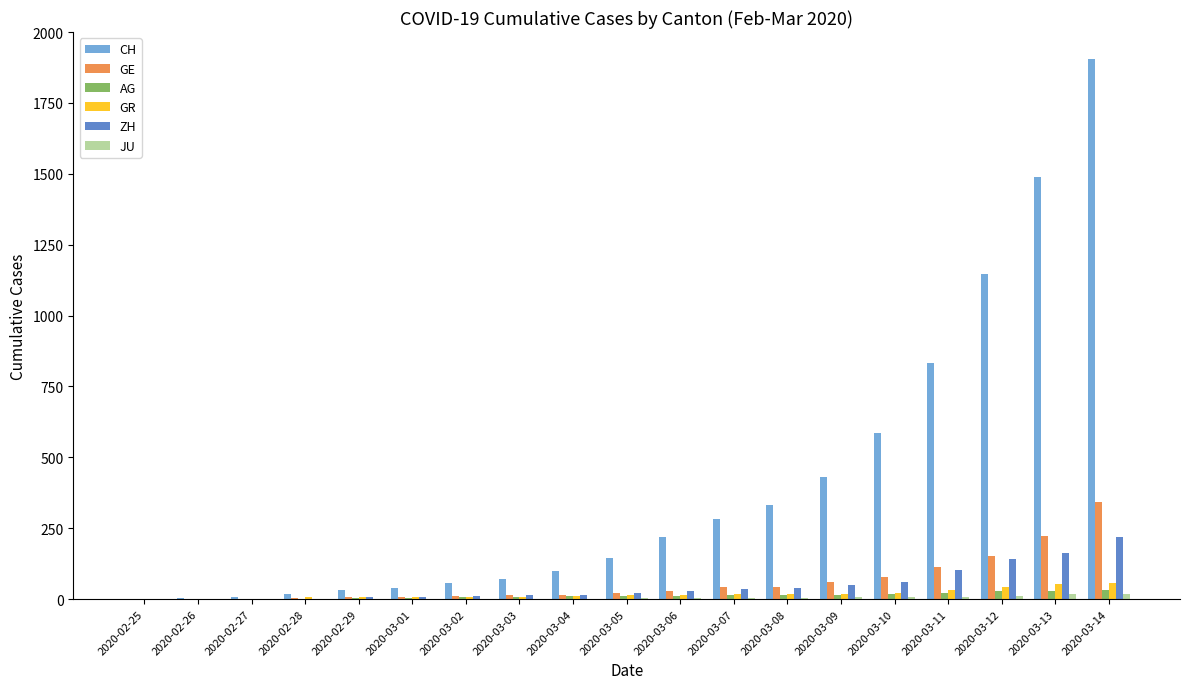

Where is CH nearest to the value 952?

2020-03-11